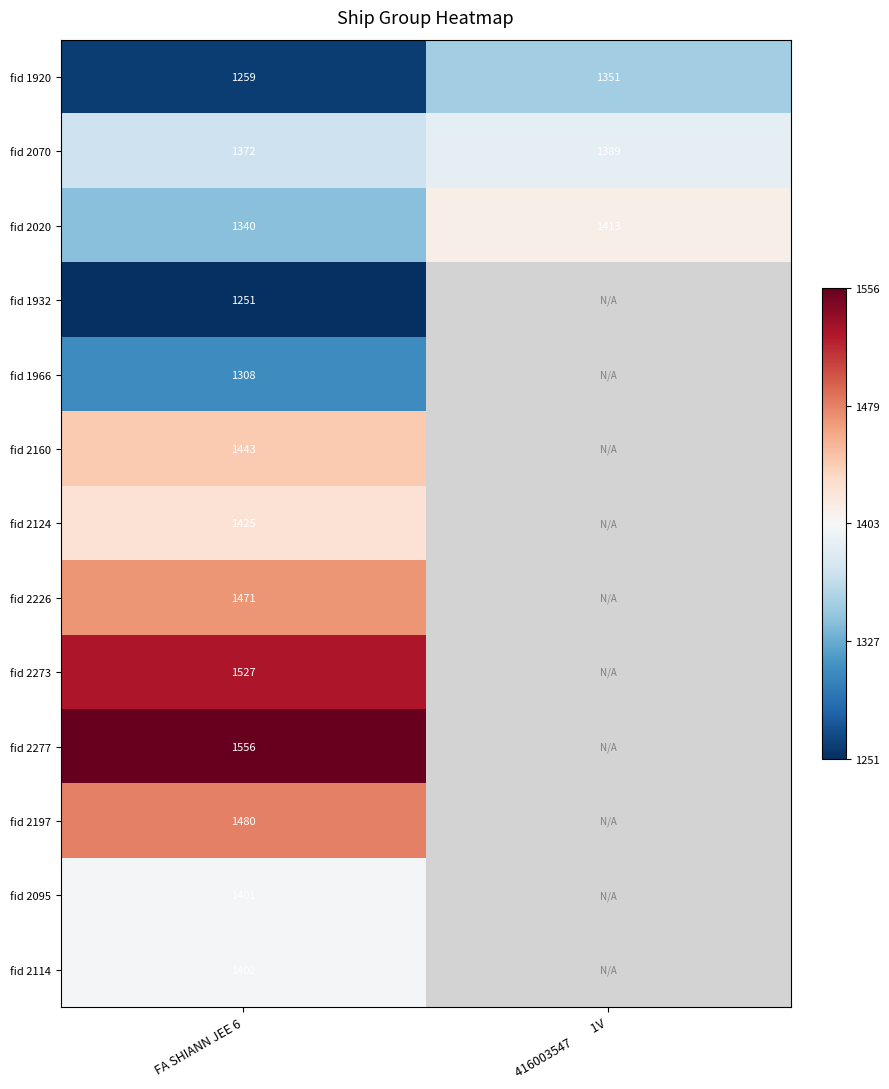

Is the value of fid 2020 at FA SHIANN JEE 6 greater than the value of fid 2226 at FA SHIANN JEE 6?

No